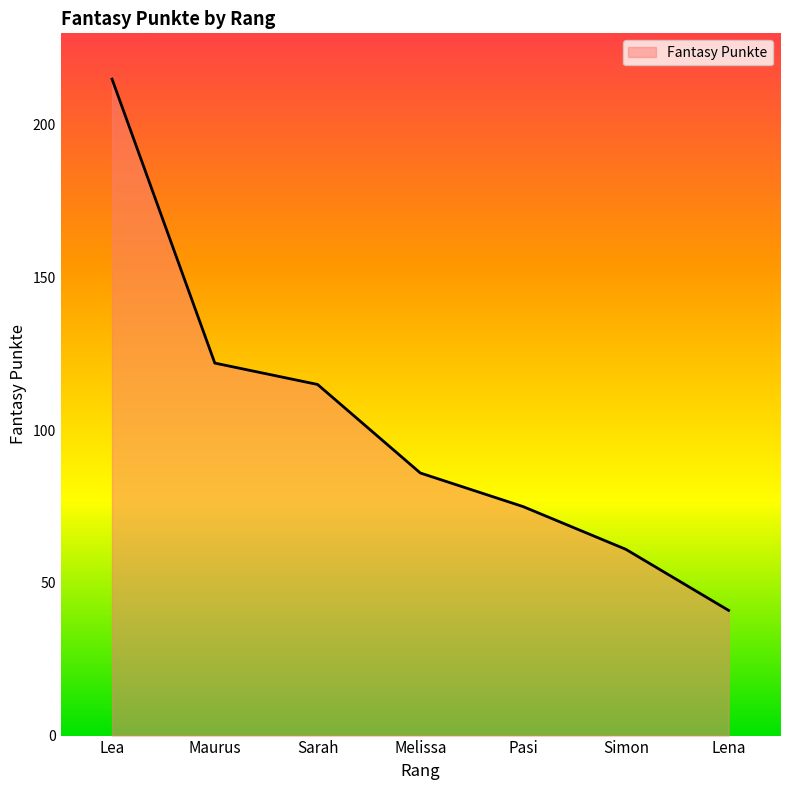

What is the sum of the values at Melissa and Pasi?

161